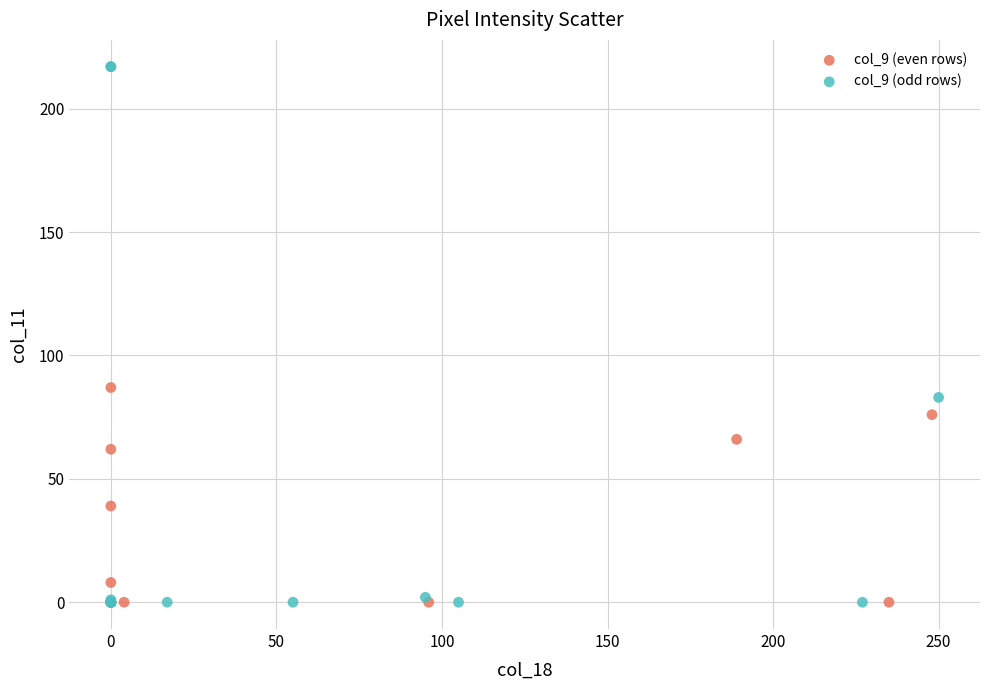

Which series has the largest Y range (max minus min)?

col_9 (odd rows)